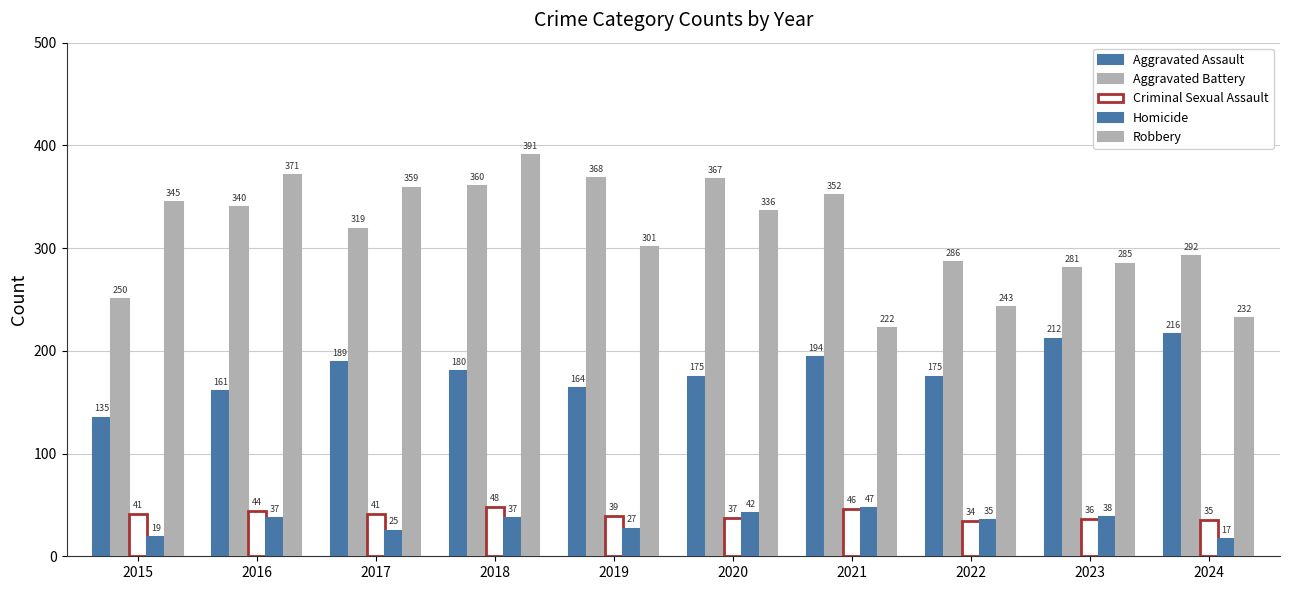

How many categories are shown in the chart?

10